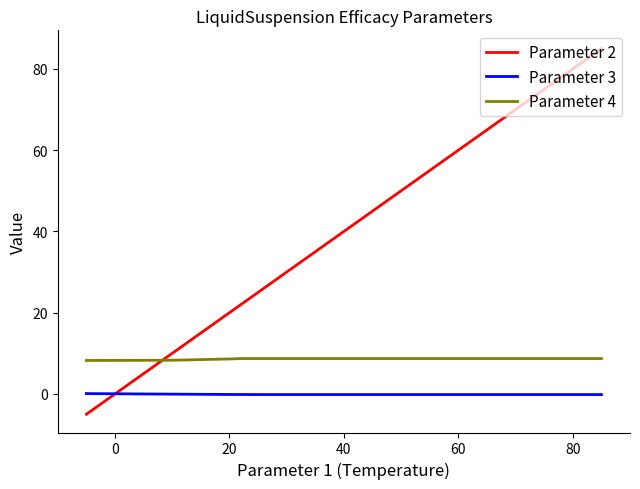

How many lines are shown in the chart?

3